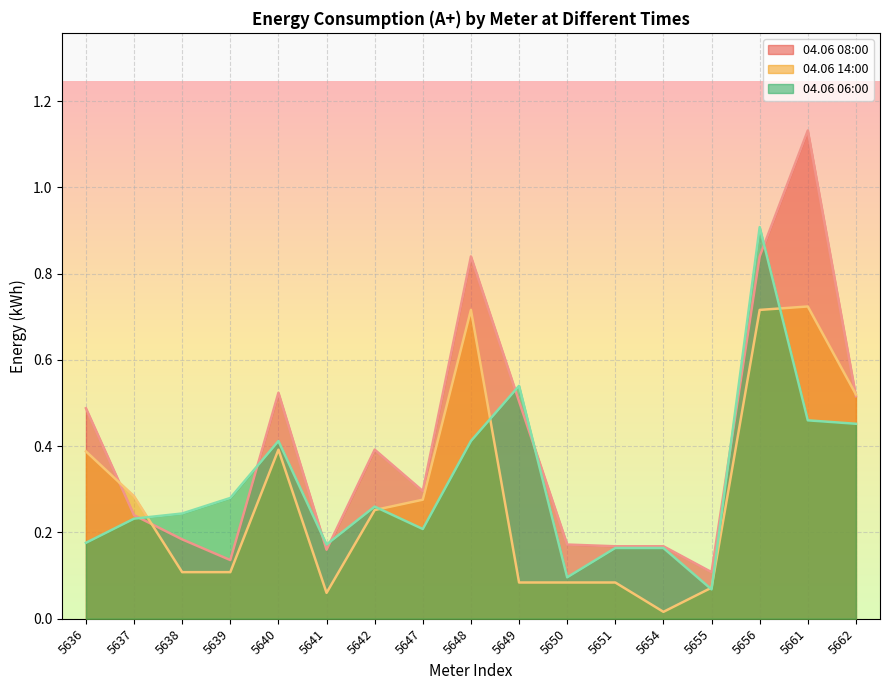

What is the greatest value displayed?

1.1